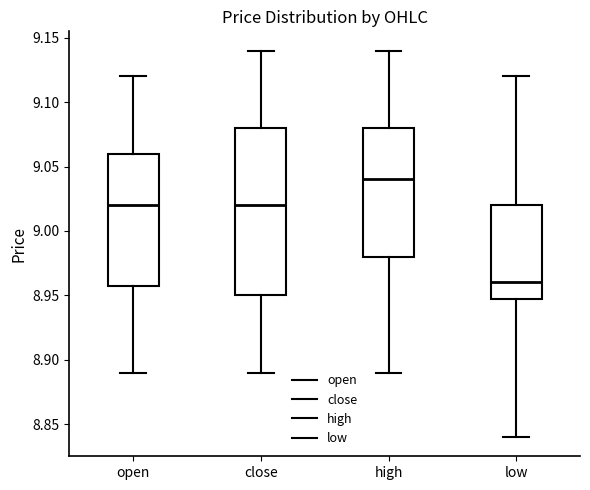

Reading left to right, read every box against the y-axis: the position of its median line, the range the box covers, and the ends of its whiskers. The values are not printed on the chart, so give them approximately, as read against the axis.

open: median 9.02, box 8.96 to 9.06, whiskers 8.89 to 9.12
close: median 9.02, box 8.95 to 9.08, whiskers 8.89 to 9.14
high: median 9.04, box 8.98 to 9.08, whiskers 8.89 to 9.14
low: median 8.96, box 8.95 to 9.02, whiskers 8.84 to 9.12